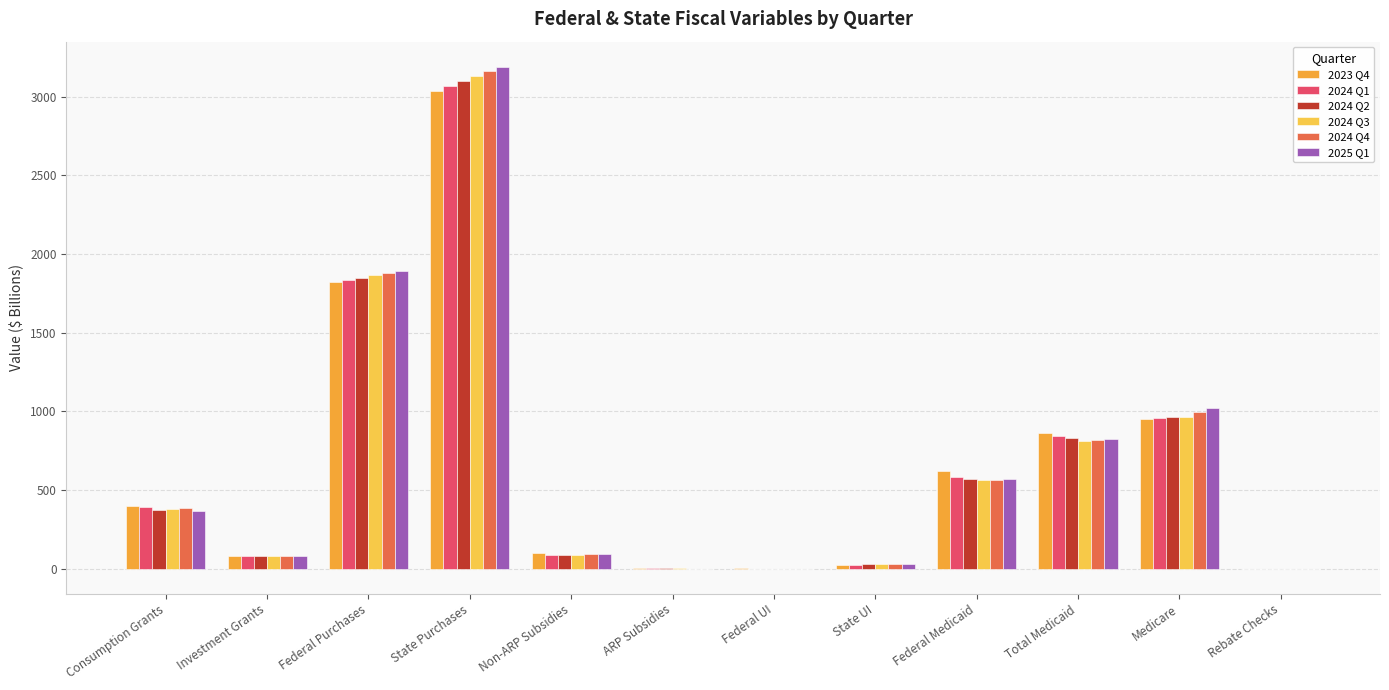

How many distinct data groups are displayed?

6